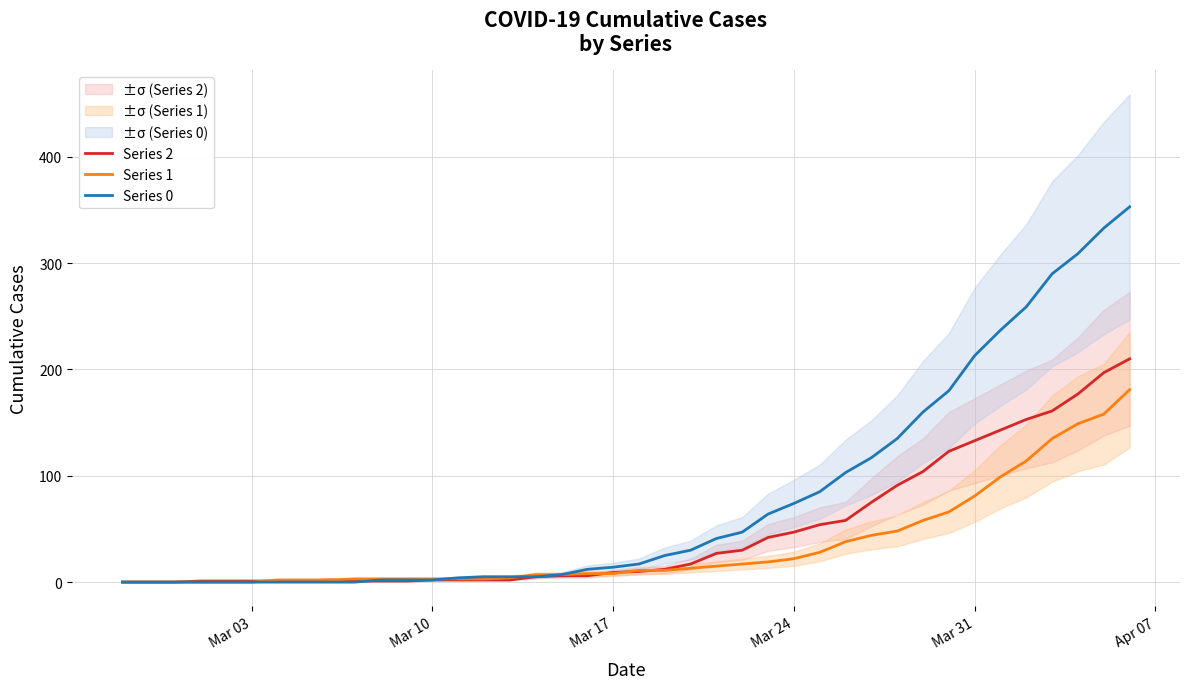

How many lines are shown in the chart?

3